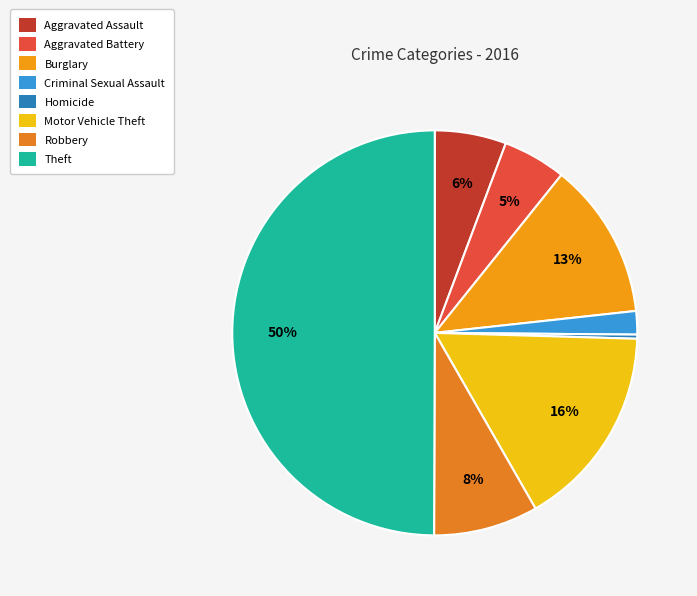

Count the number of slices in the pie.

8